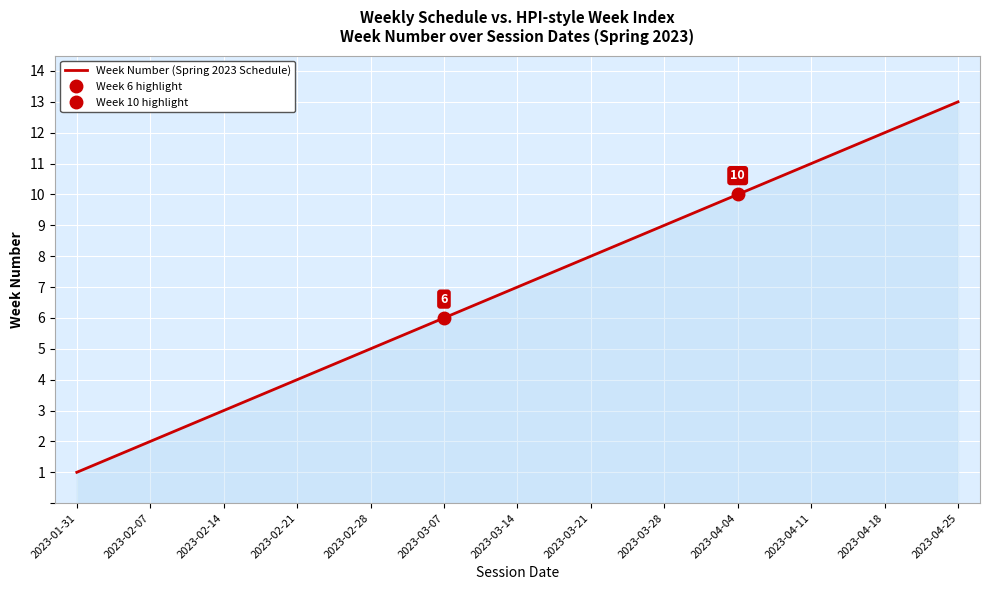

At which label is the value closest to 7?

2023-03-14